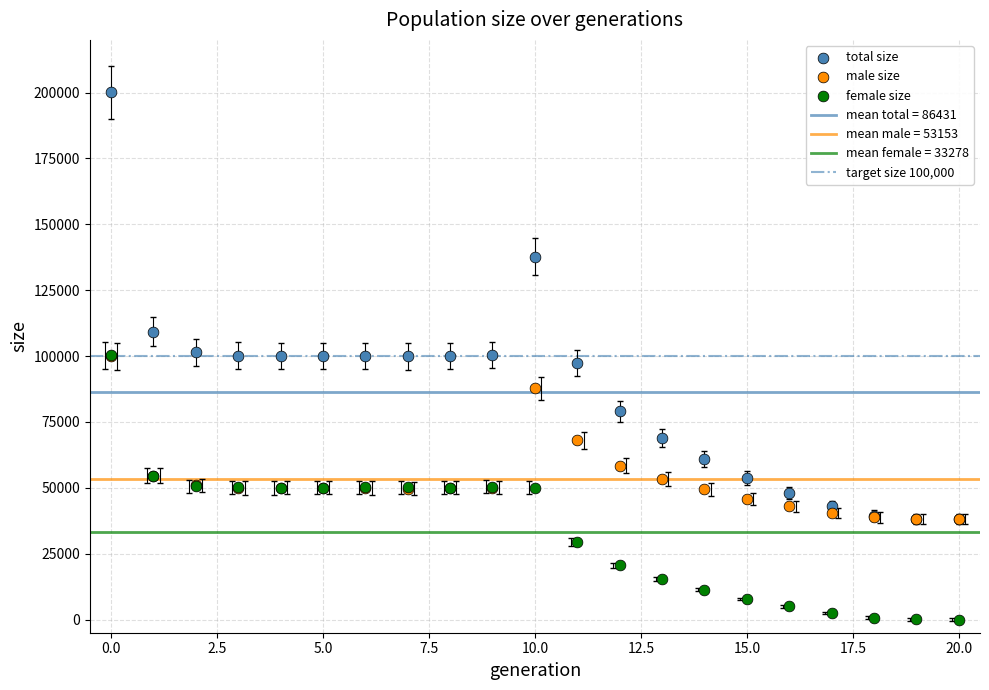

In the total size series, what Y value is closest to 119063?

109270